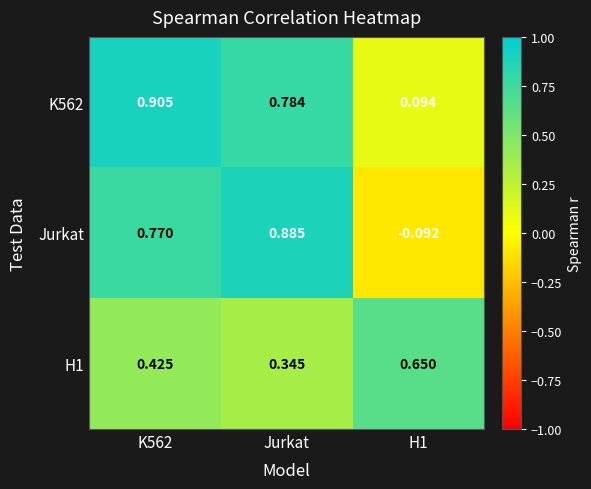

Which series has the largest range (max minus min)?

Jurkat